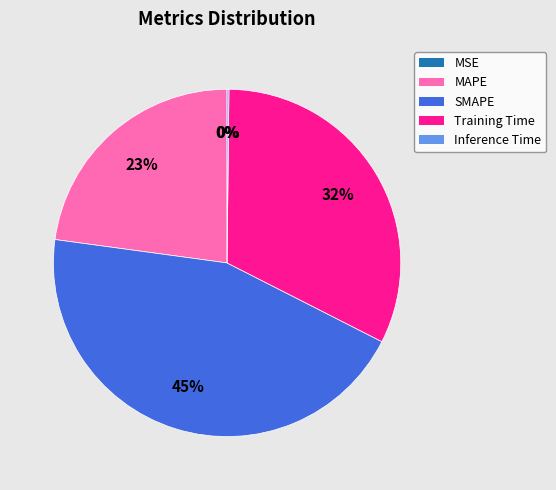

Does any single category account for the majority?

No